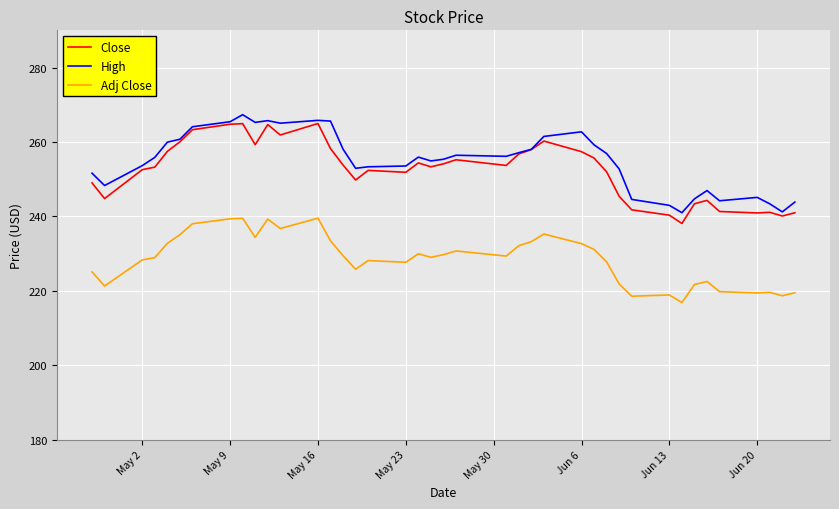

True or false: Close and Adj Close cross at least once.

False